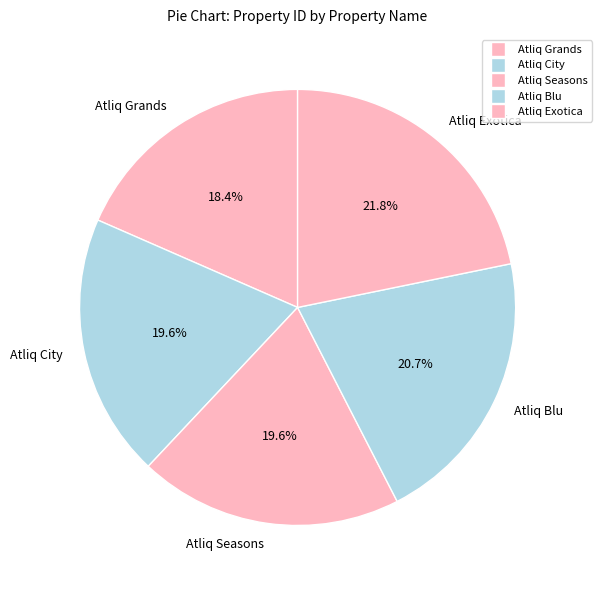

Which category has the smallest portion of the pie?

Atliq Grands